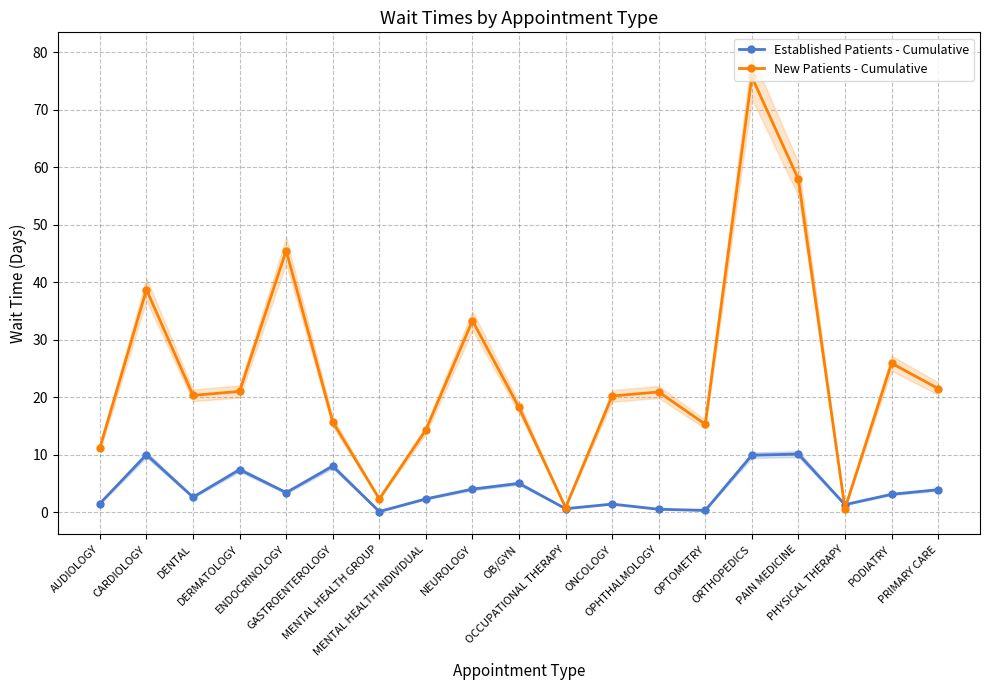

True or false: New Patients - Cumulative has more than 0 interior local peaks.

True